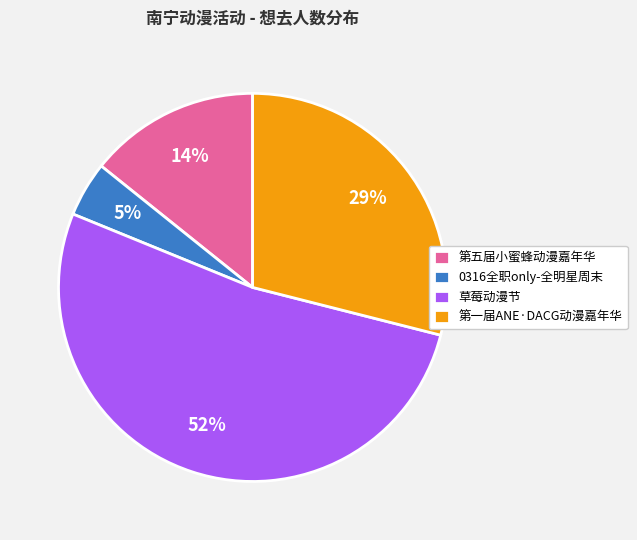

Does any single category account for the majority?

Yes